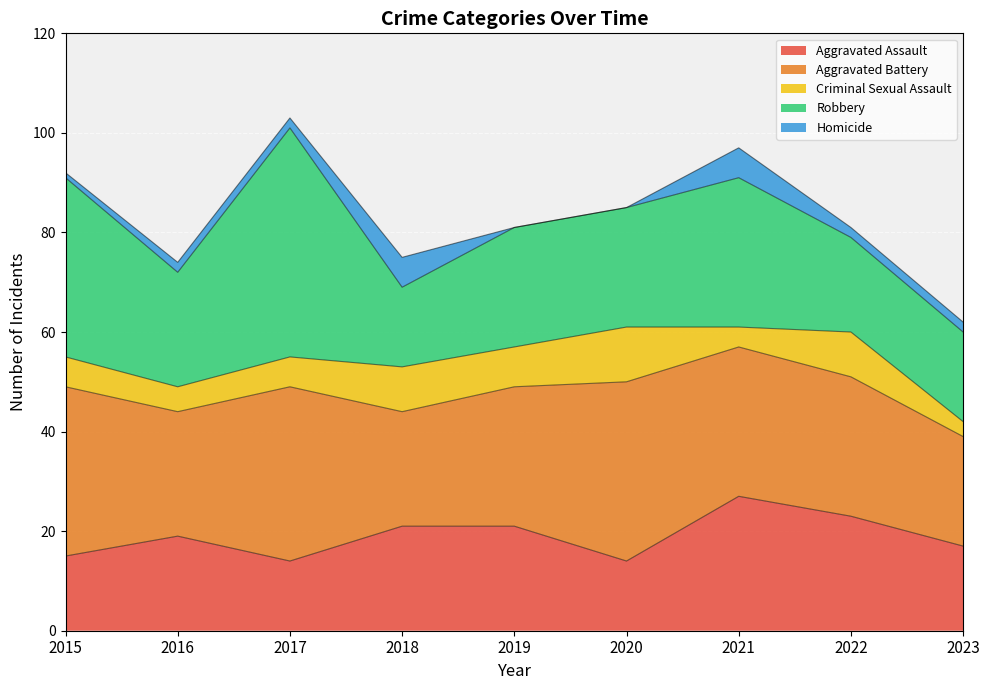

True or false: Aggravated Battery and Criminal Sexual Assault cross at least once.

False